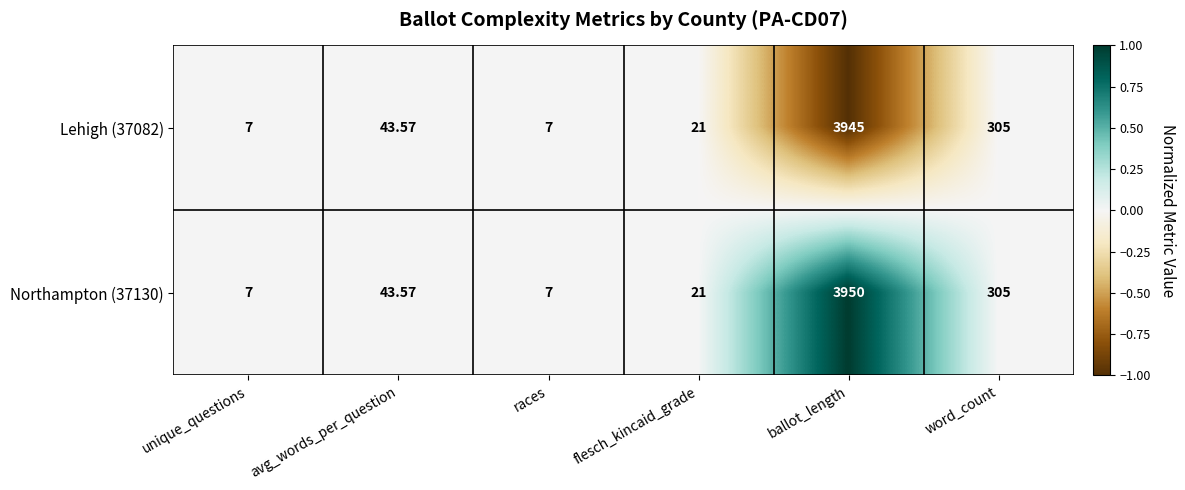

How many data points in Lehigh (37082) are above 43?

3